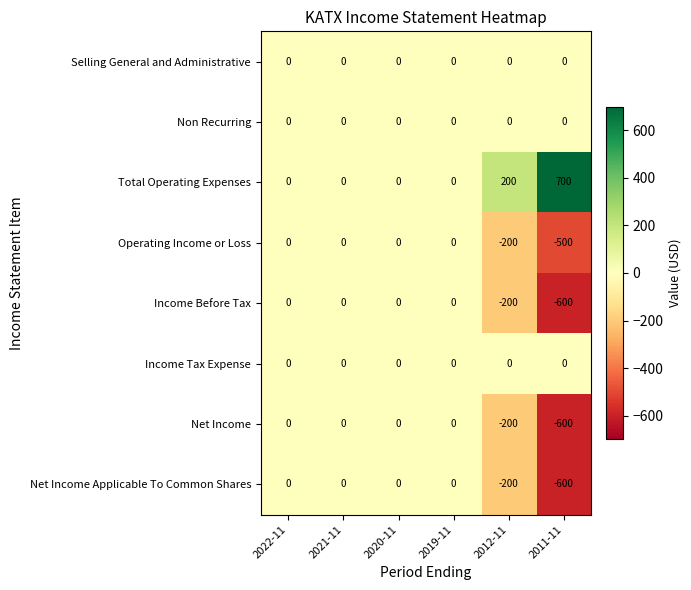

What is the total value across all series at 2012-11?

-600